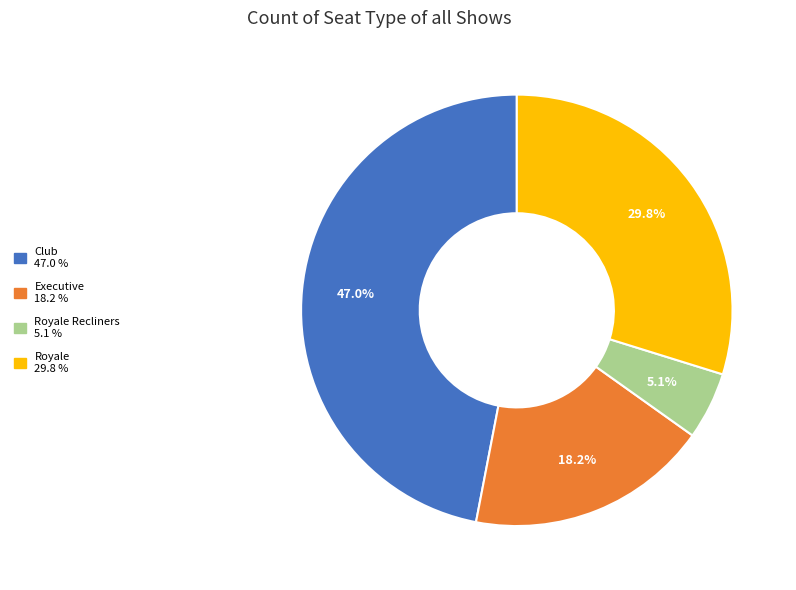

Is there a majority slice in this chart?

No